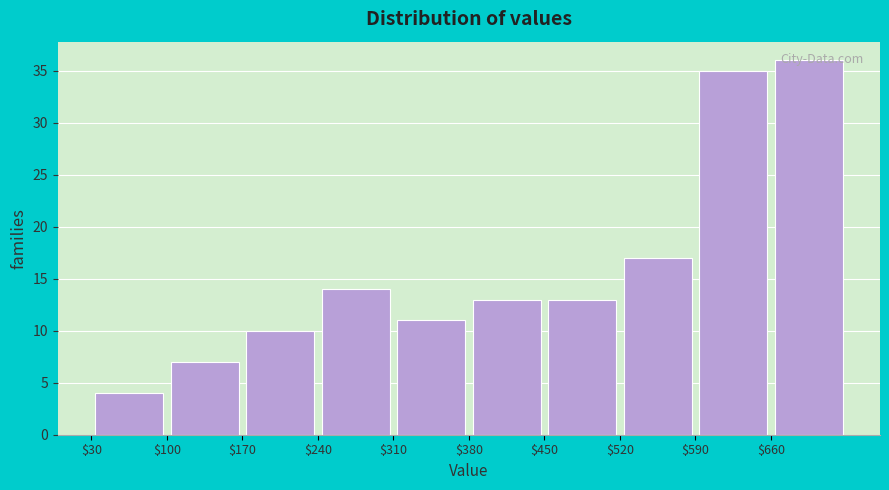

Which range on the x-axis has the tallest bar?

660 to 730